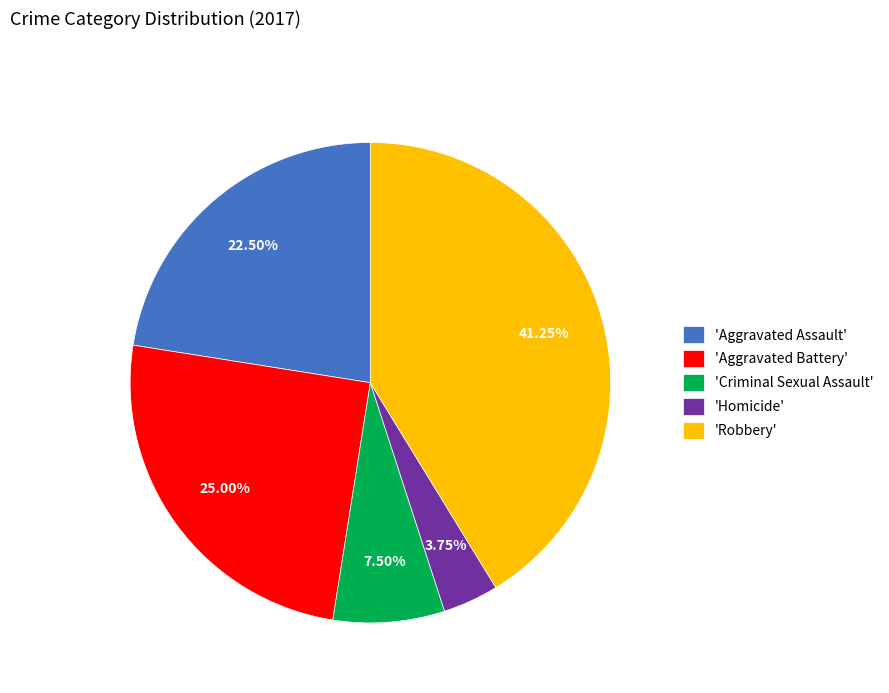

Rank the categories by value from highest to lowest.

'Robbery', 'Aggravated Battery', 'Aggravated Assault', 'Criminal Sexual Assault', 'Homicide'